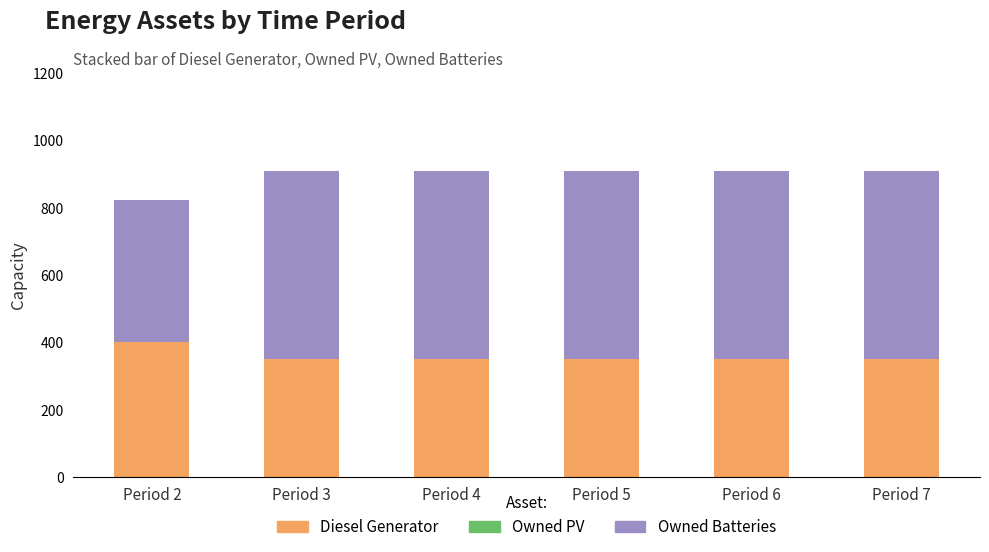

How many bars are there in total?

6